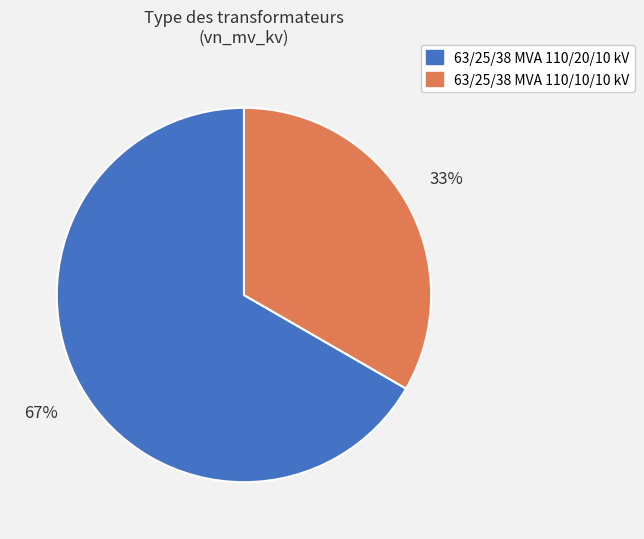

What is the majority slice?

63/25/38 MVA 110/20/10 kV